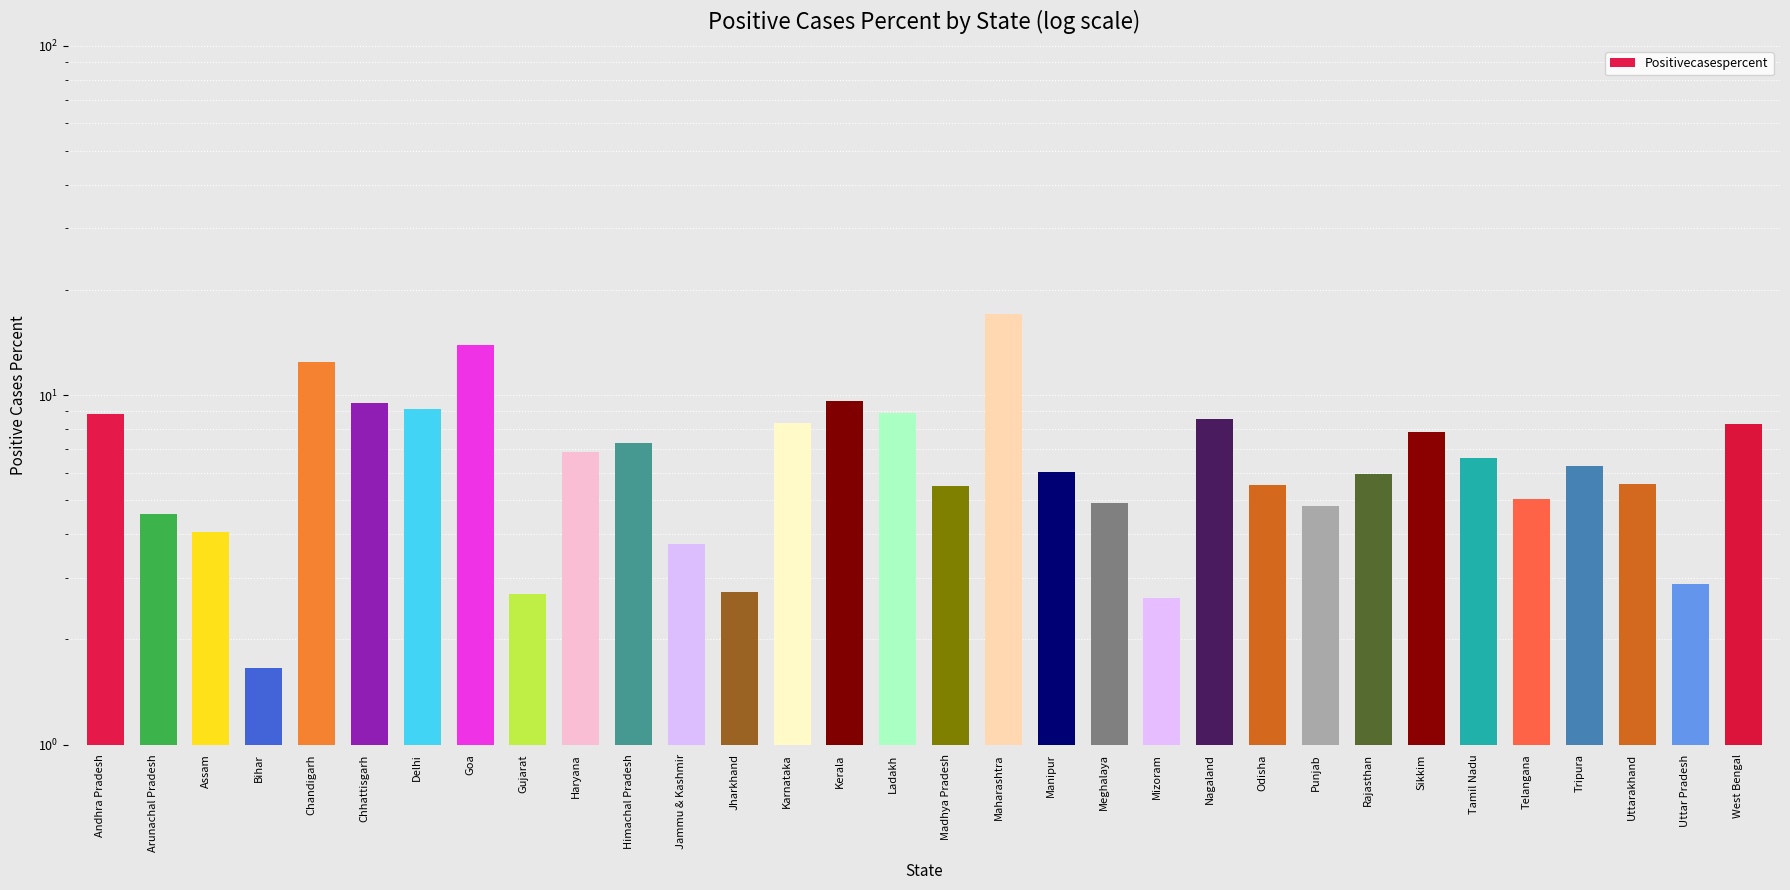

Does the chart contain stacked bars?

No